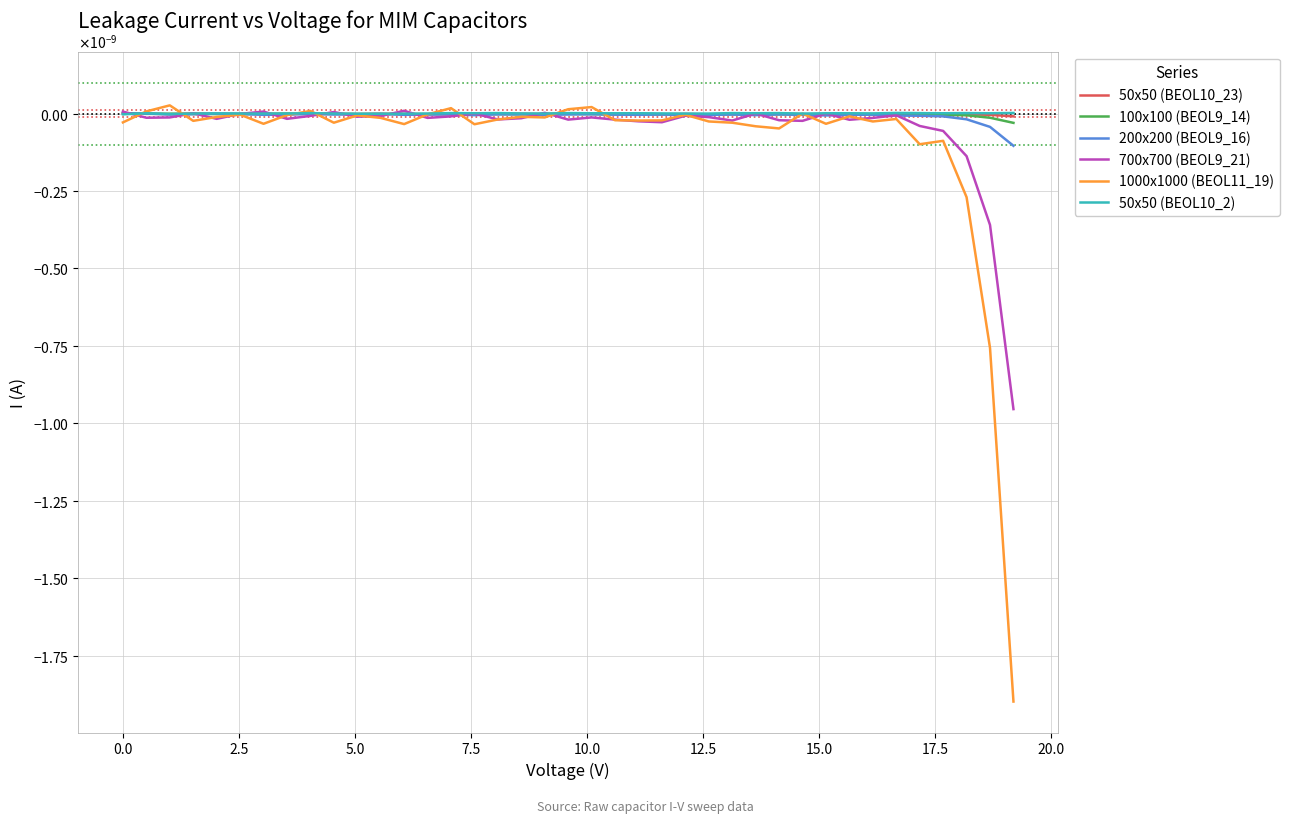

Which series has the widest spread of values?

1000x1000 (BEOL11_19)